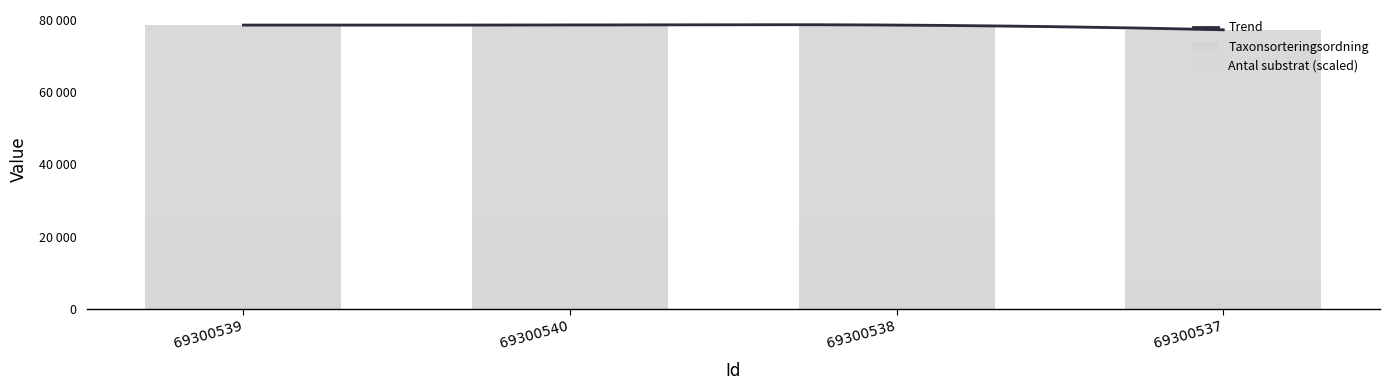

At 69300538, list the series in order from smallest to largest.

Antal substrat, Taxonsorteringsordning